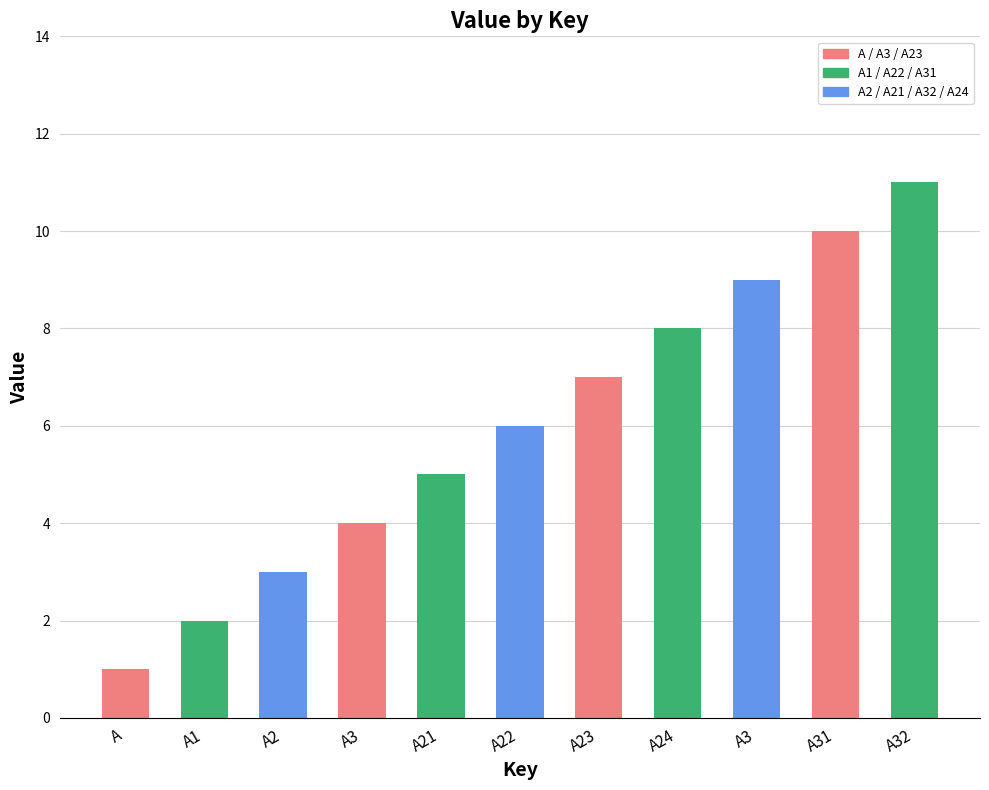

What is the average value?

6